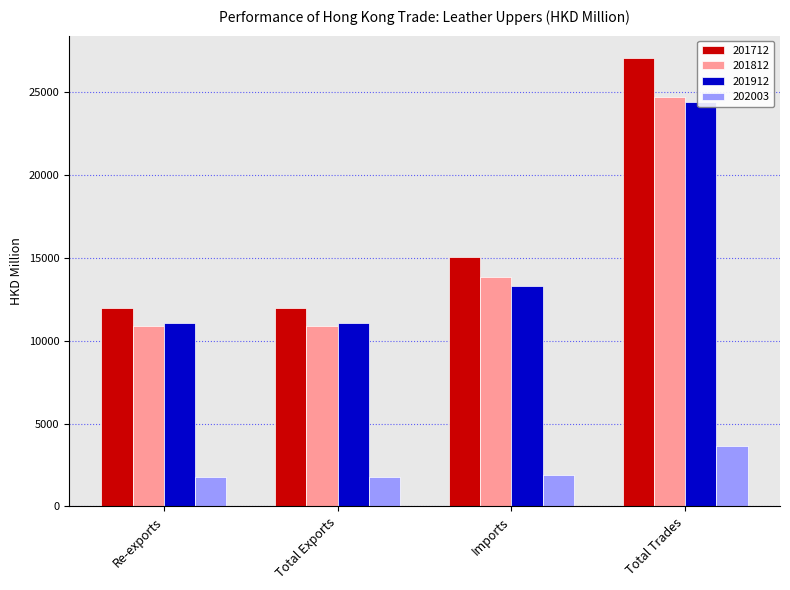

List the labels in order of 202003 value, largest first.

Total Trades, Imports, Total Exports, Re-exports